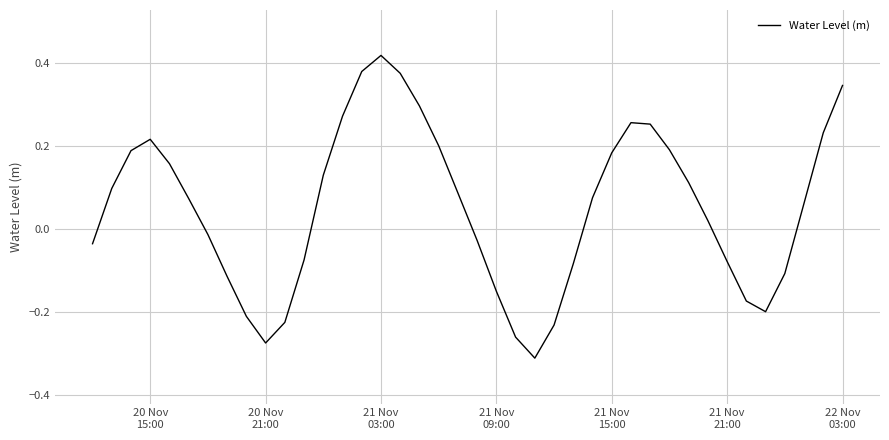

What is the difference between the maximum and minimum values?

0.7